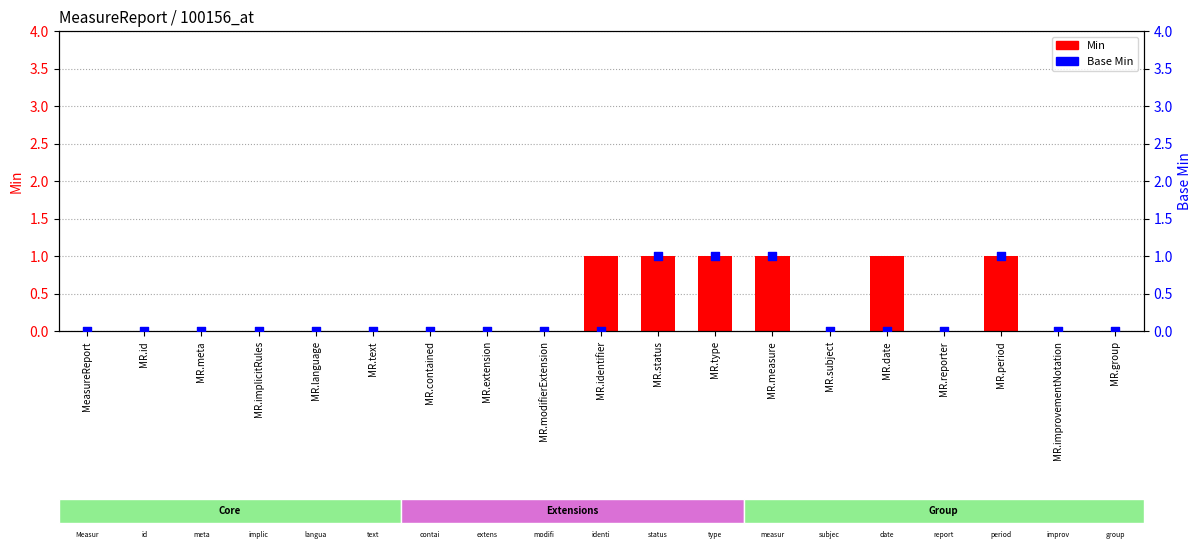

What is the total value across all series at MR.date?

1